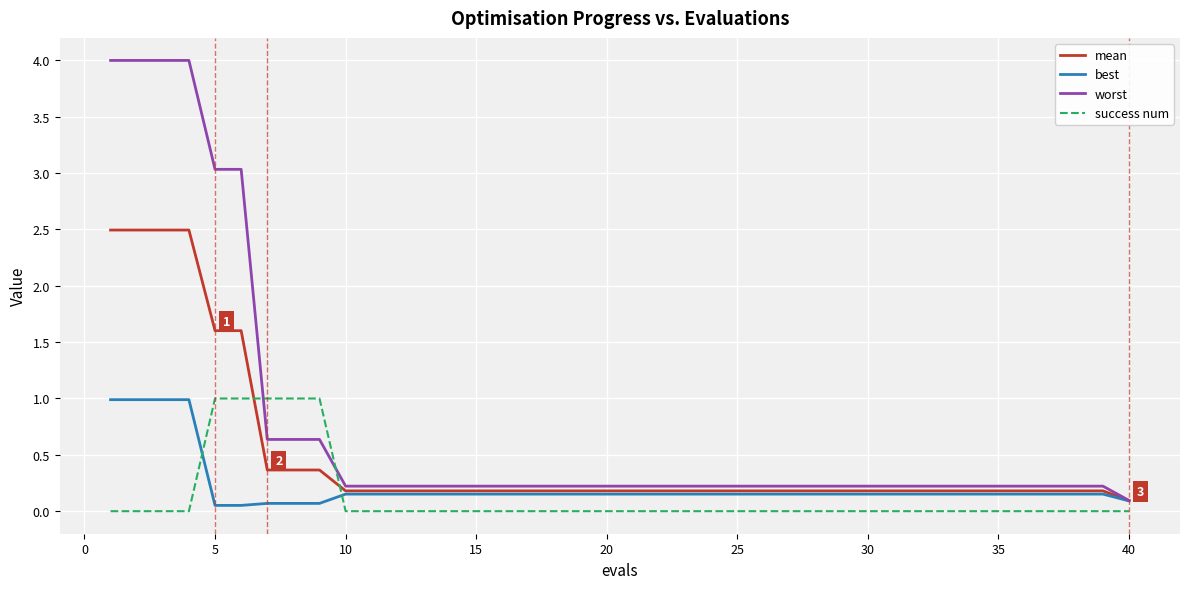

What is the sum of all worst values?

30.7